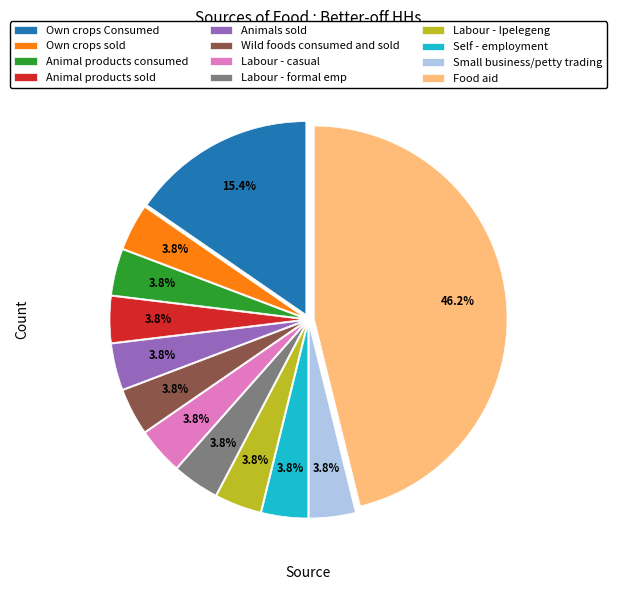

How many slices are in this pie chart?

12